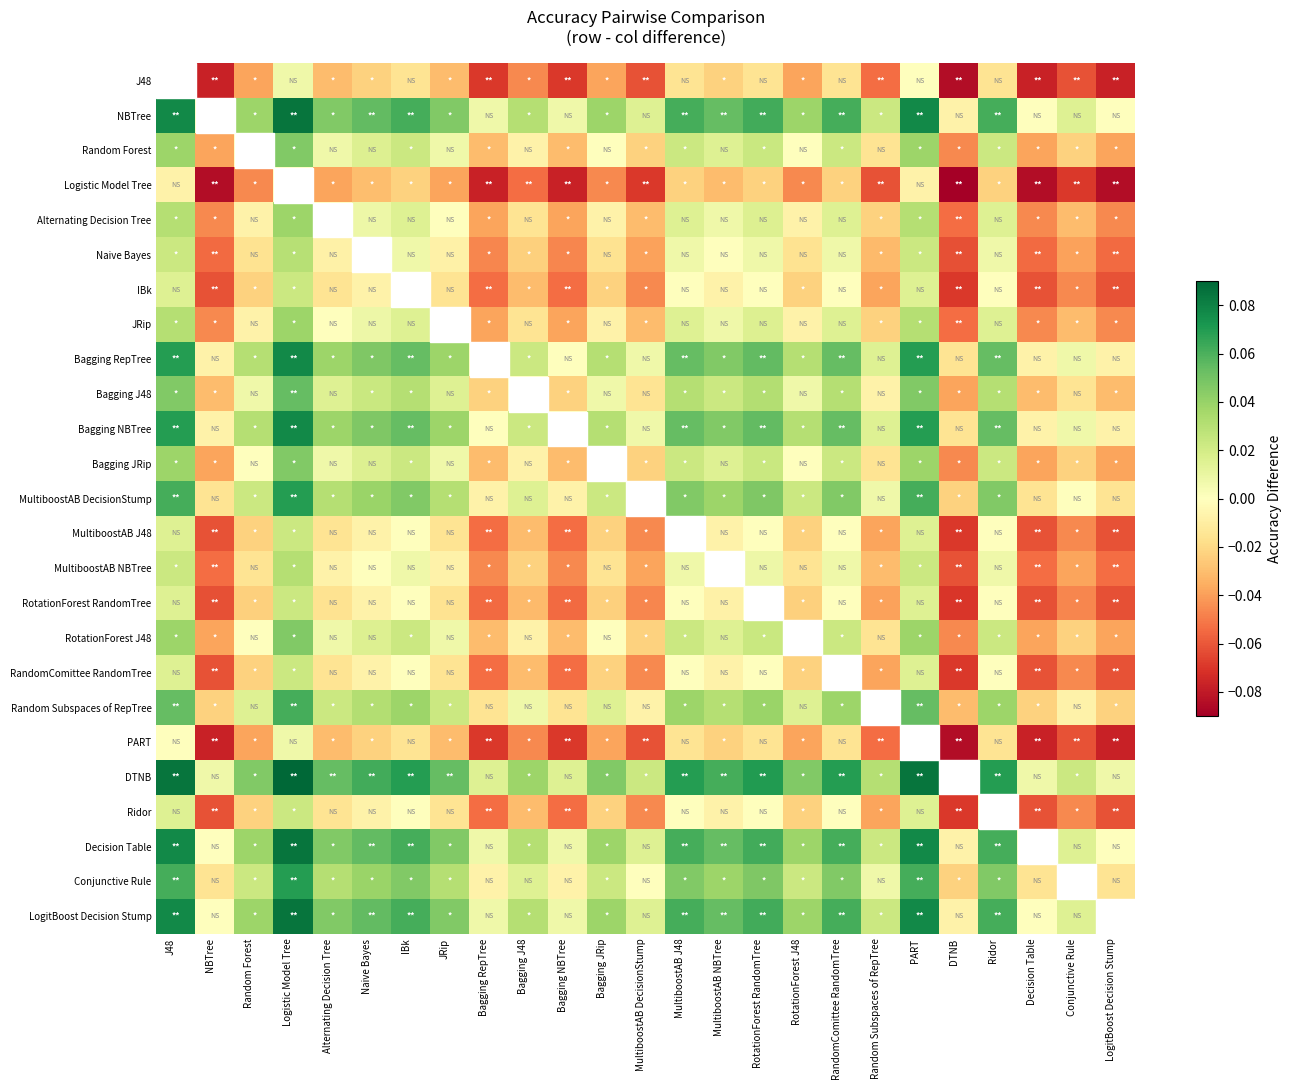

How many data points in NBTree are above 0?

21